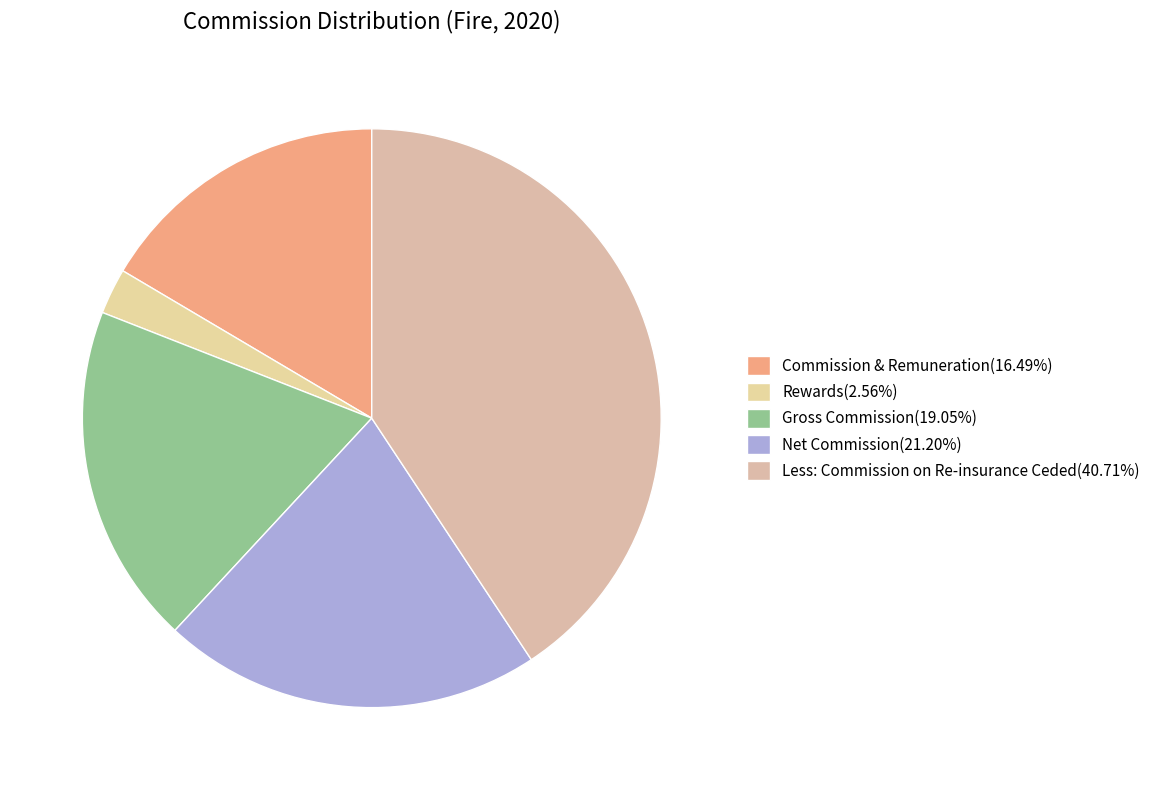

Count the number of slices in the pie.

5